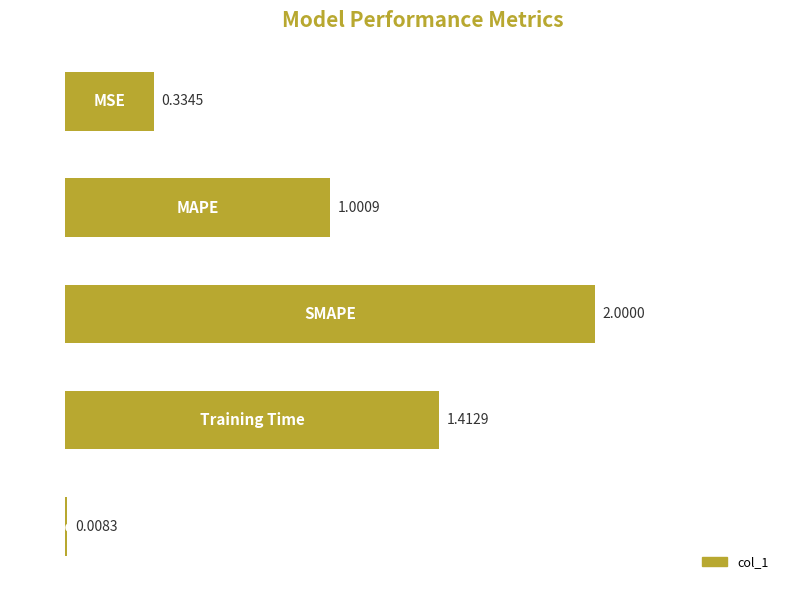

What is the difference between the maximum and minimum values?

2.0